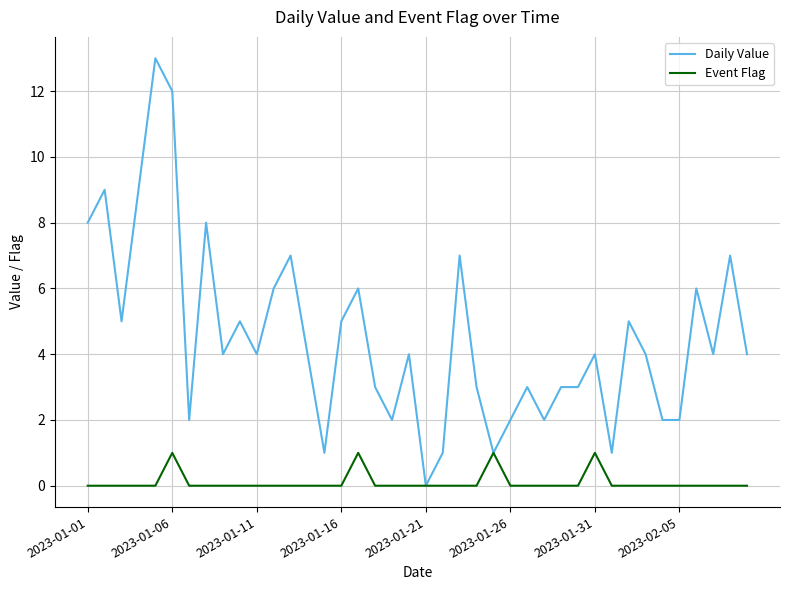

List the series in order of their peak value, lowest first.

Event Flag, Daily Value